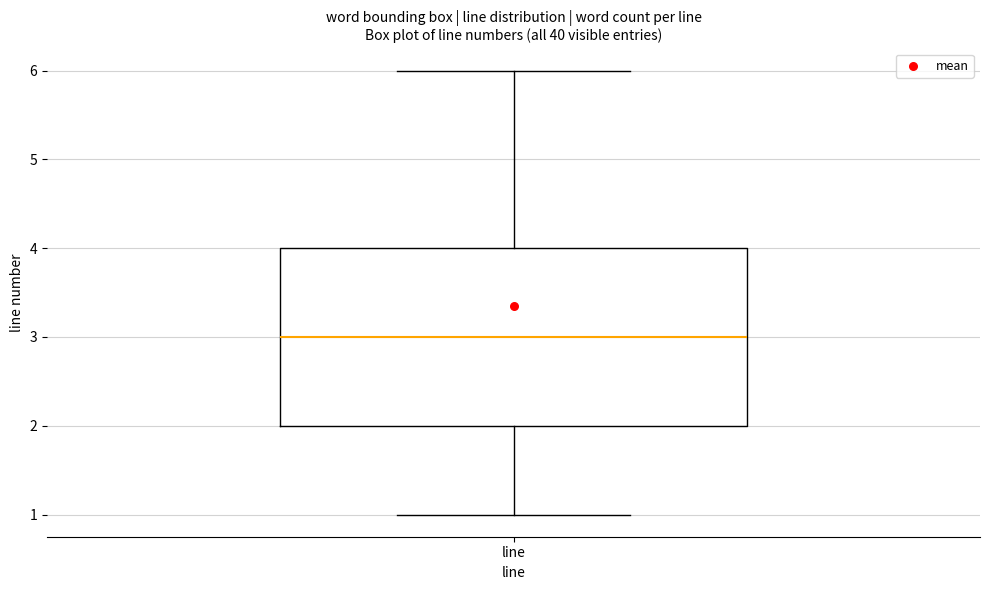

Transcribe this box plot: give where the median line is, the range the box spans, and where the two whiskers end, as read against the y-axis. The values are not printed on the chart, so give them approximately, as read against the axis.

median 3, box 2 to 4, whiskers 1 to 6